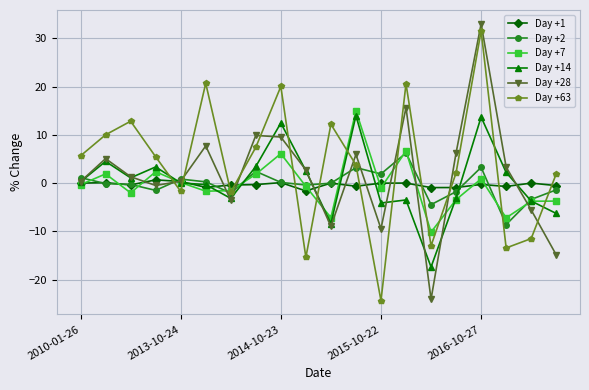

What is the value of the Day +14 point at the 9th from the left?

12.5